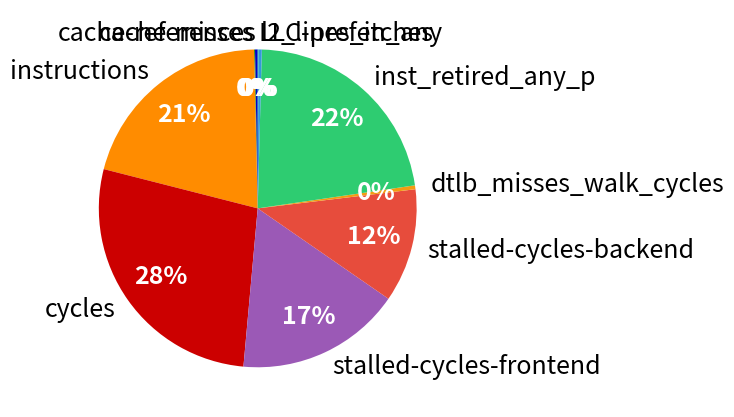

Which slice is the largest?

cycles